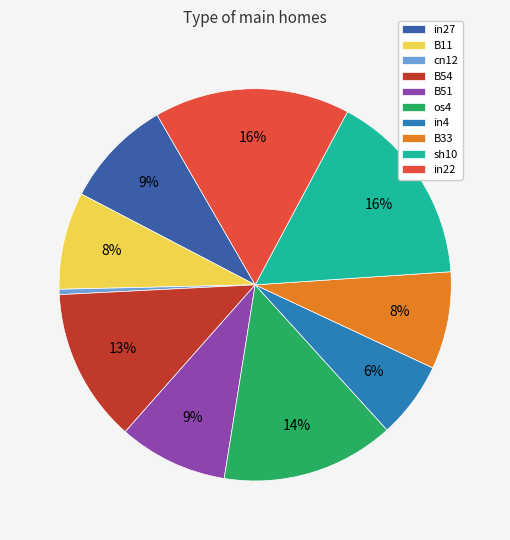

Is the sum of B51 and B11 greater than half?

No